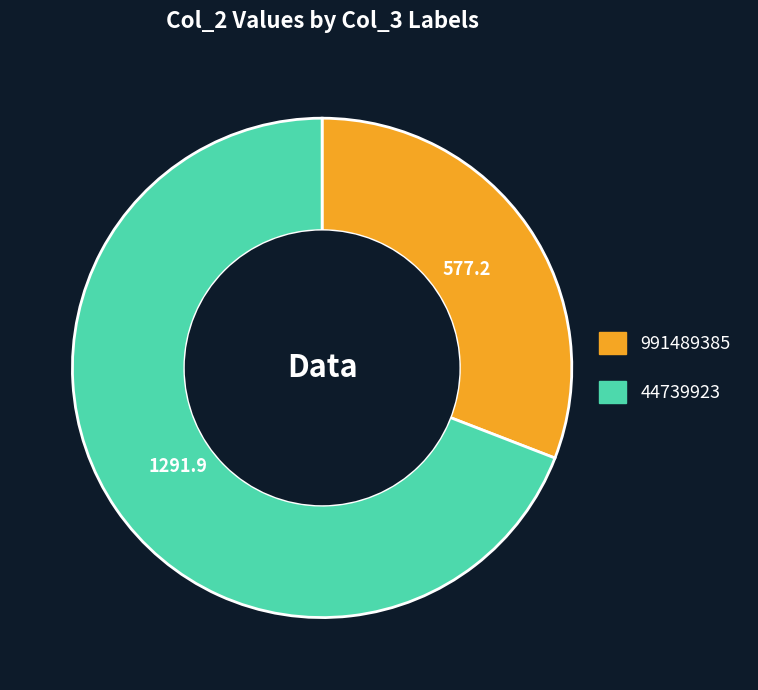

Which slice is the largest?

44739923